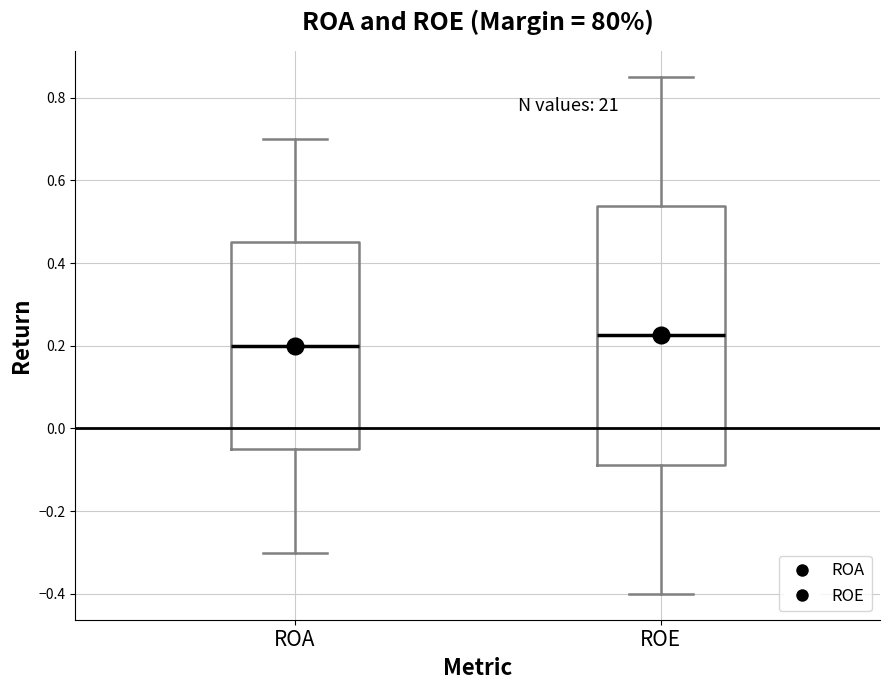

Reading left to right, transcribe this box plot: for each box, give where its median line is, the range the box spans, and where its two whiskers end, as read against the y-axis. The values are not printed on the chart, so give them approximately, as read against the axis.

ROA: median 0.20, box -0.04 to 0.46, whiskers -0.30 to 0.70
ROE: median 0.22, box -0.08 to 0.54, whiskers -0.40 to 0.86